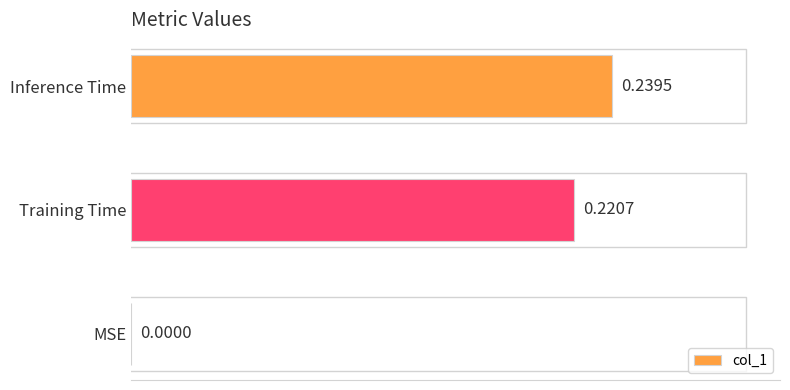

Are the bars horizontal?

Yes